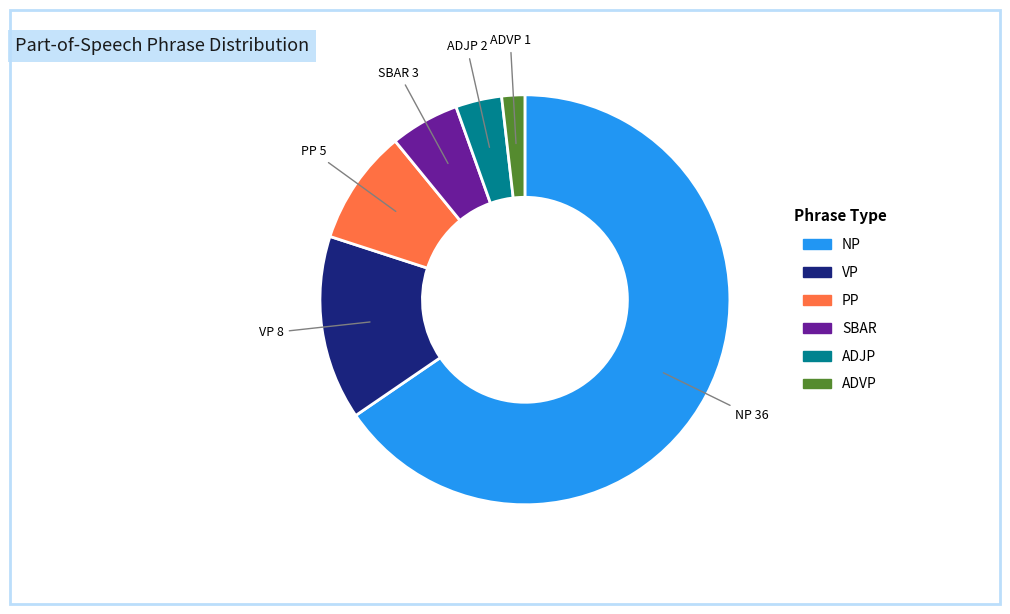

Between SBAR and NP, which is larger?

NP